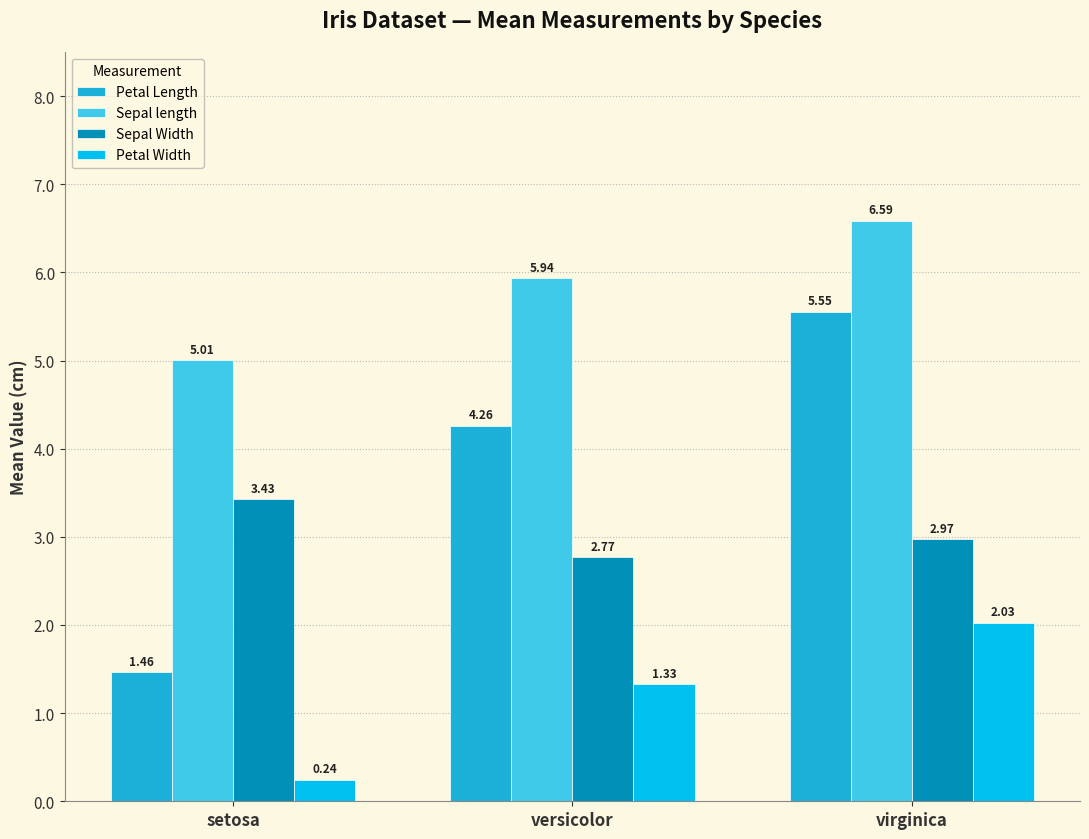

Which series has the widest spread of values?

Petal Length